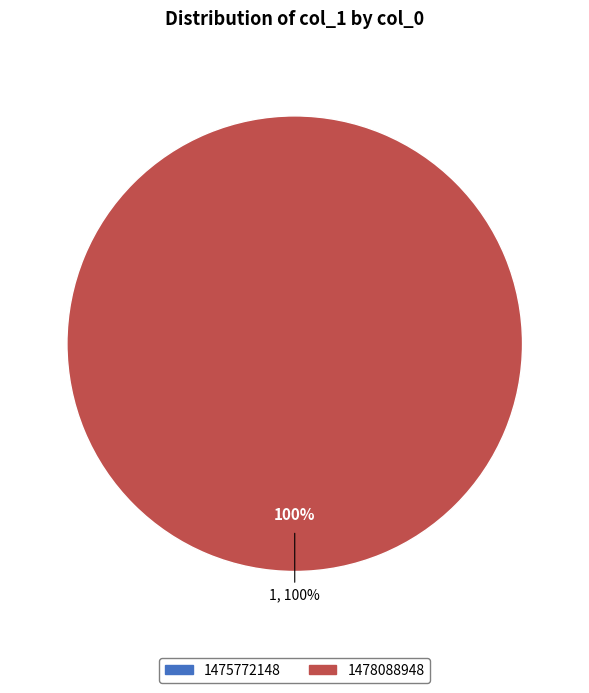

Is the sum of 1475772148 and 1478088948 greater than half?

Yes